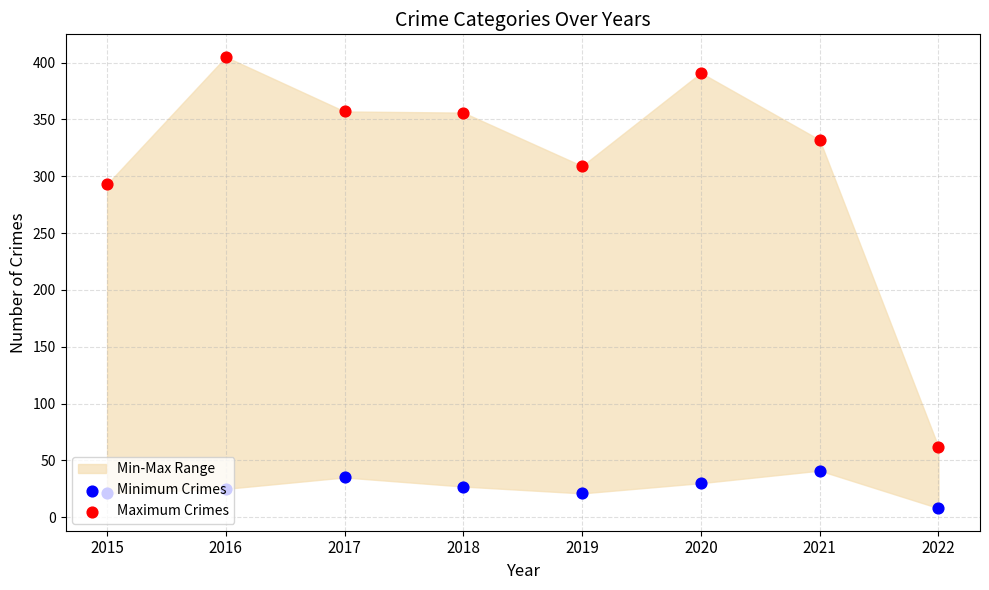

Which series contains the highest Y value?

Maximum Crimes